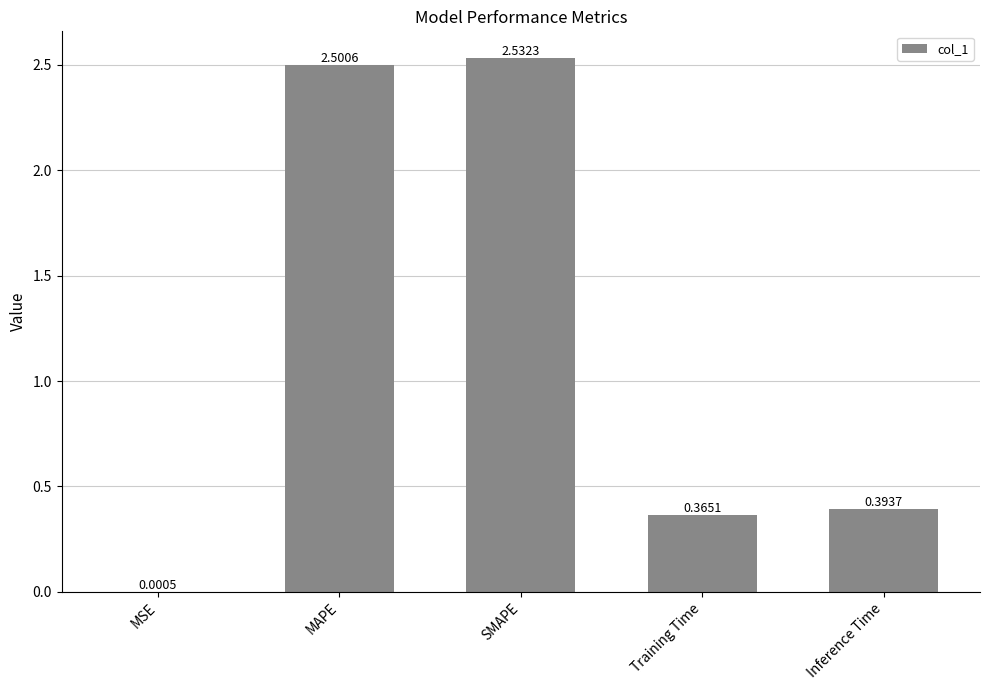

What is the change in value from SMAPE to Inference Time?

-2.1